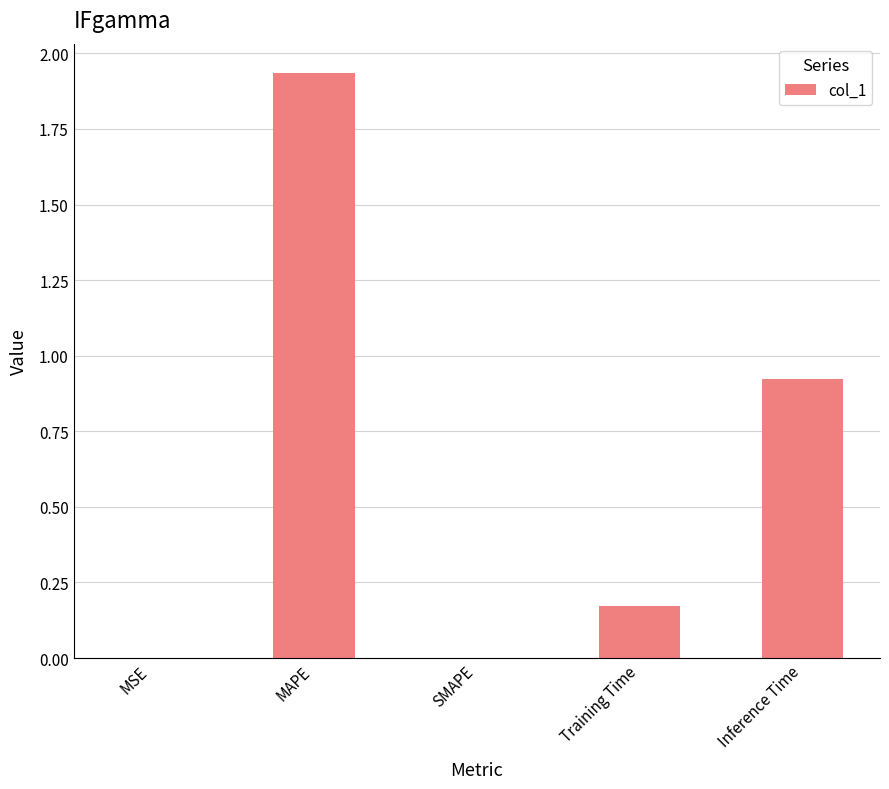

Between MSE and Training Time, which is larger?

Training Time